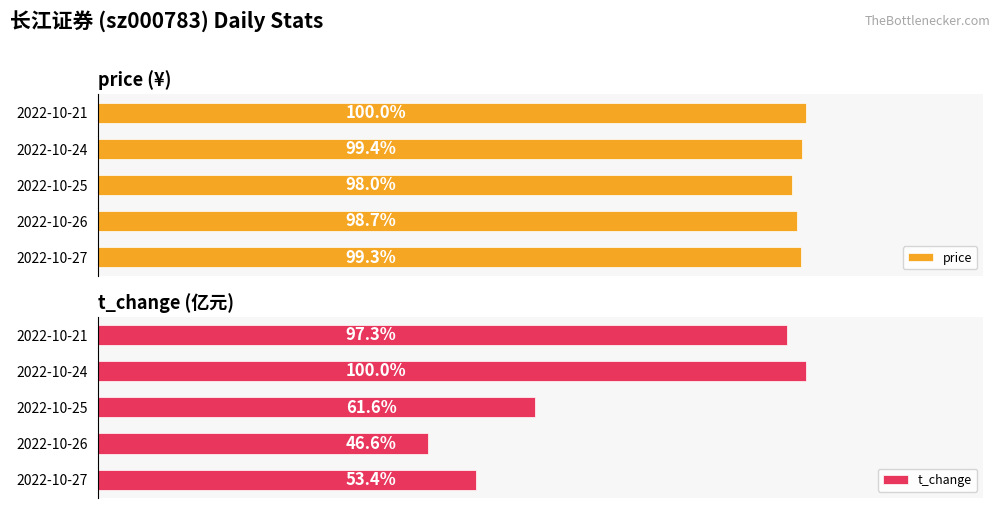

At how many categories does at least one series exceed 3?

5